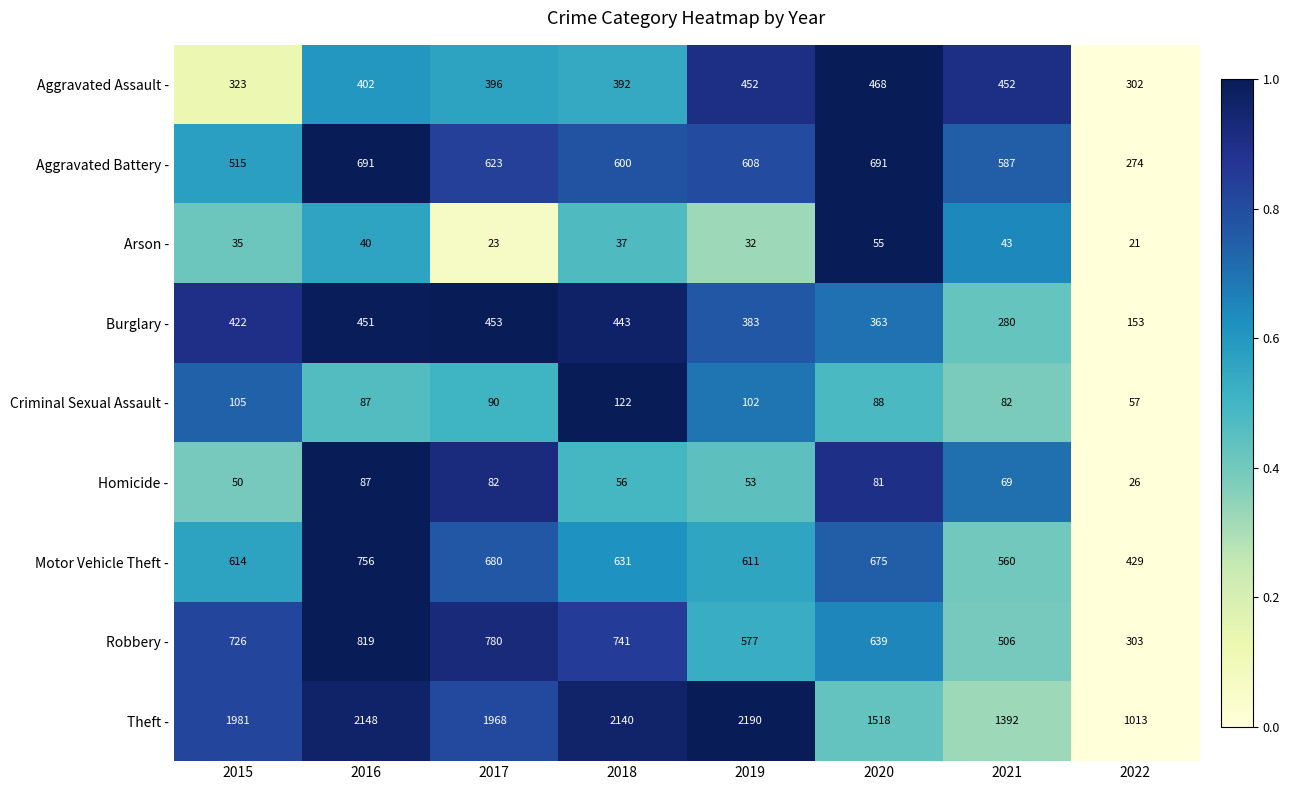

What is the total value across all series at 2015?

4771